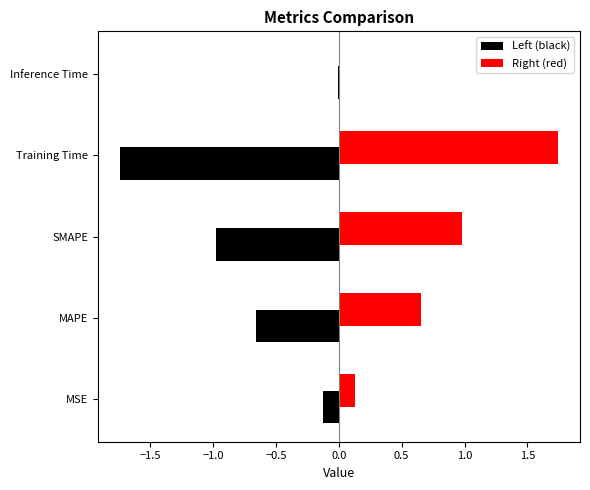

Rank the categories by value from lowest to highest.

Inference Time, MSE, MAPE, SMAPE, Training Time